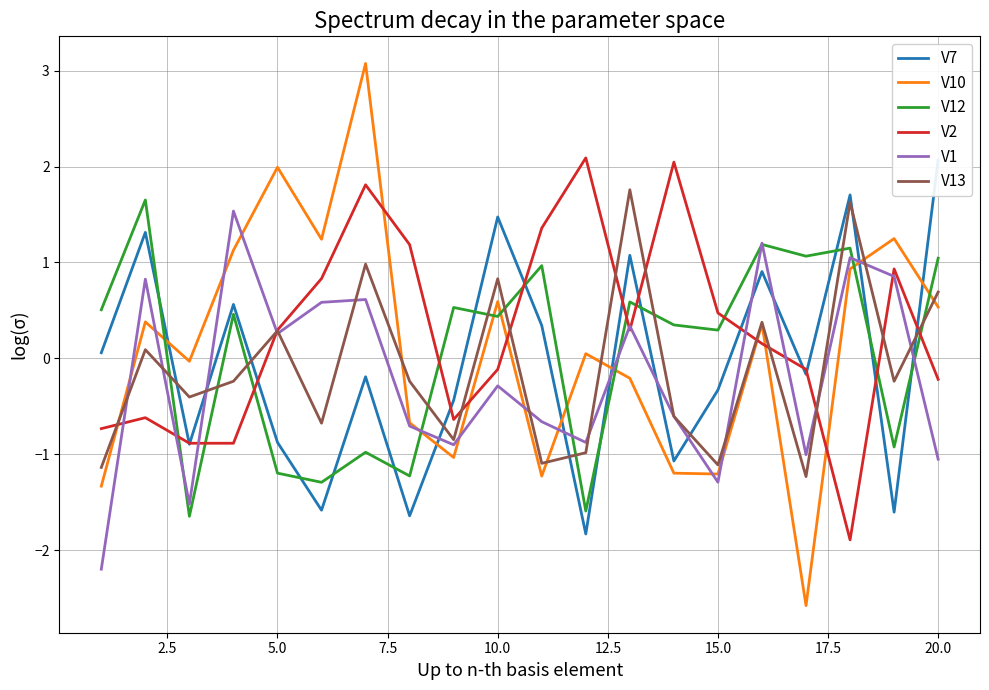

After their last crossing, which series has the higher values: V10 or V12?

V12